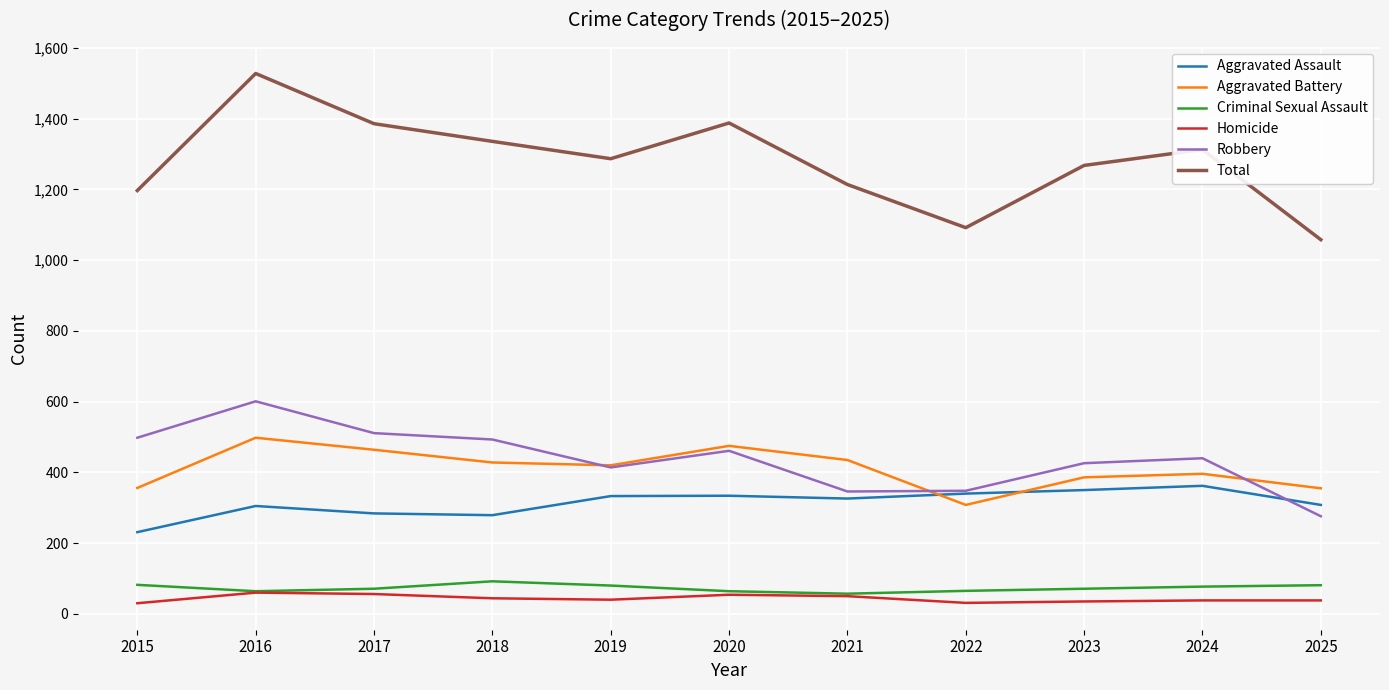

Which label corresponds to the largest value in the chart?

2016